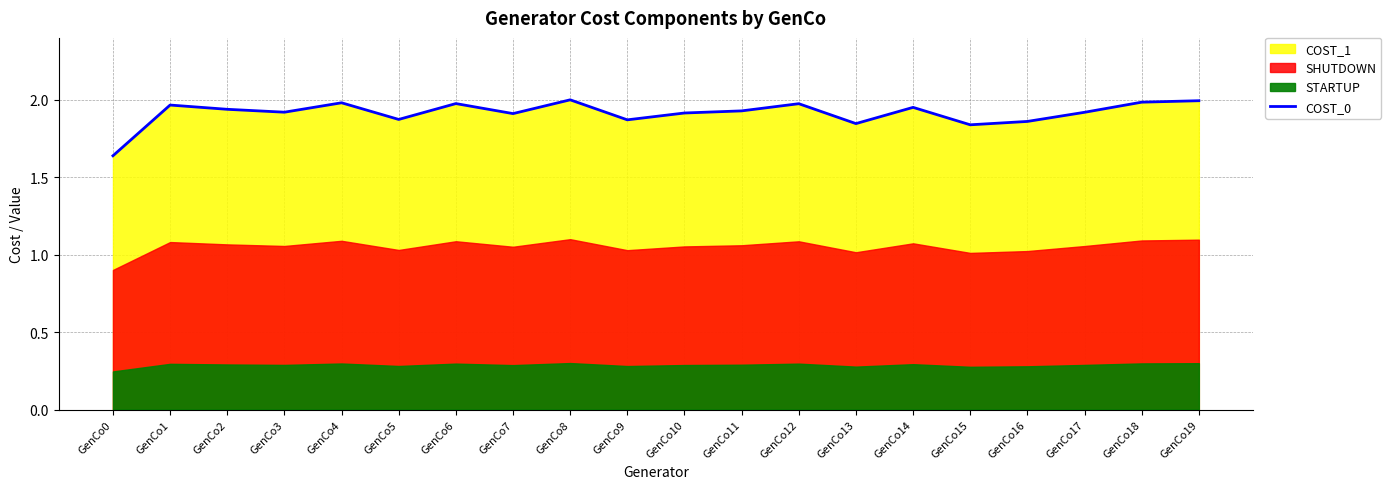

The value at GenCo1 is 2.0. True or false?

True